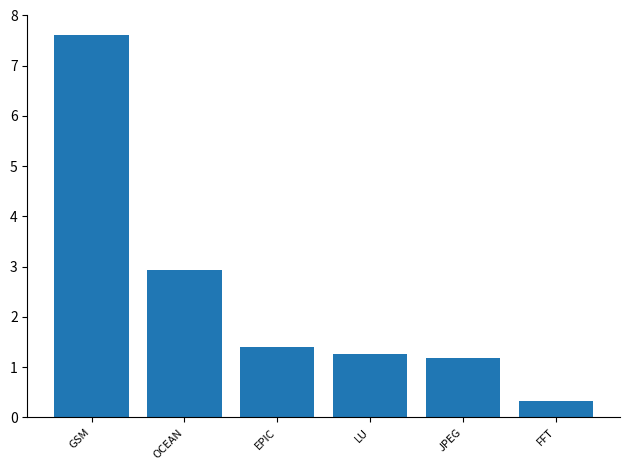

What is the sum of the values at OCEAN and JPEG?

4.1